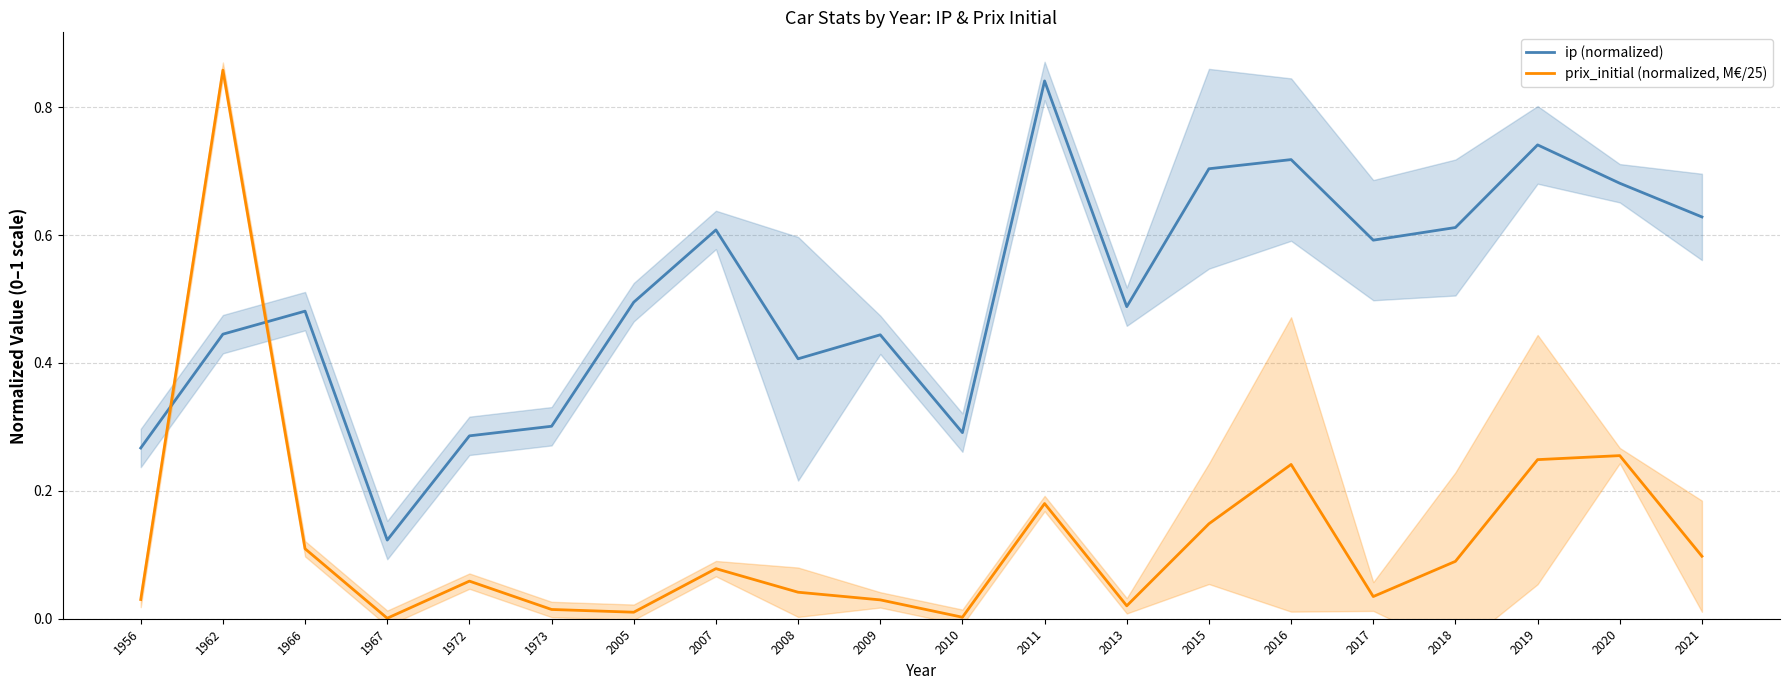

Does the chart have visible grid lines?

Yes